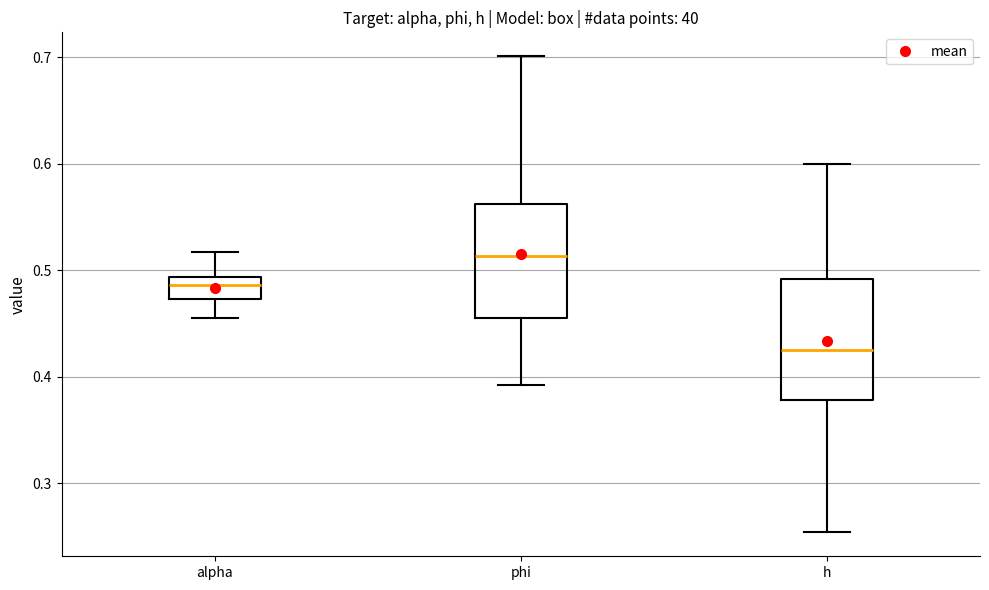

Where does the median line of the box for h sit on the y-axis? The values are not printed on the chart, so give them approximately, as read against the axis.

0.42